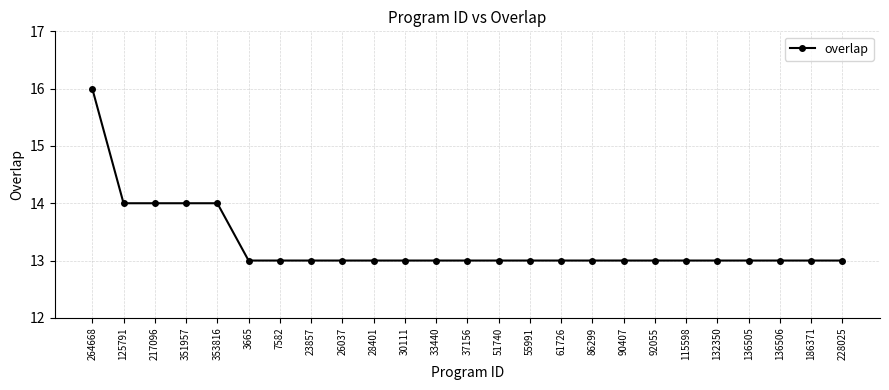

What is the average value?

13